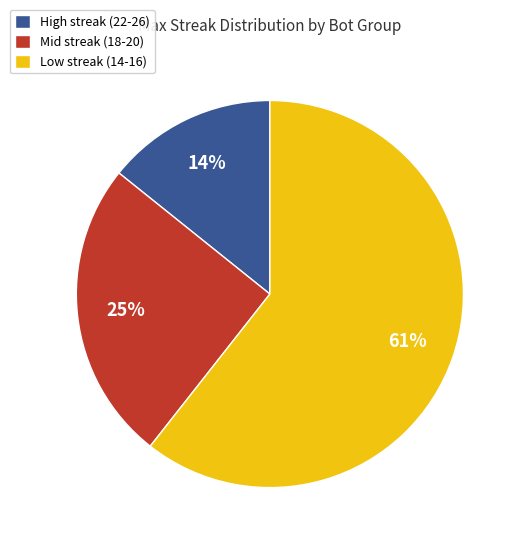

Which slice is the smallest?

High streak (22-26)